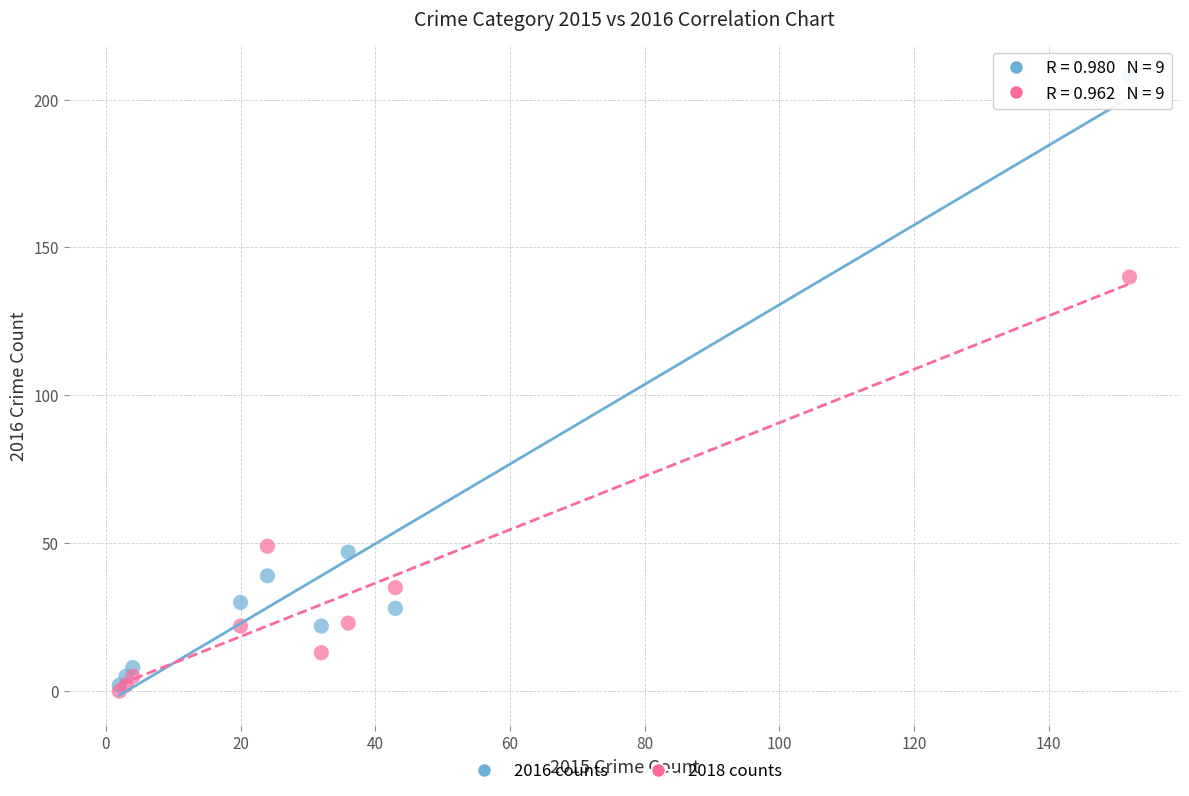

Which series reaches the maximum Y coordinate?

2016 counts